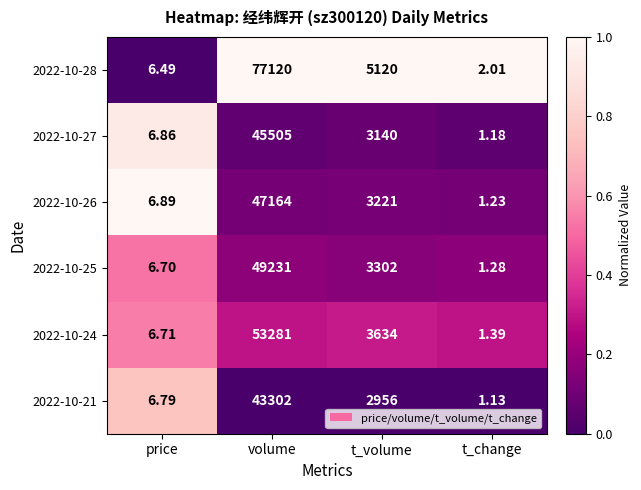

Which category has the highest value in the 2022-10-27 series?

volume